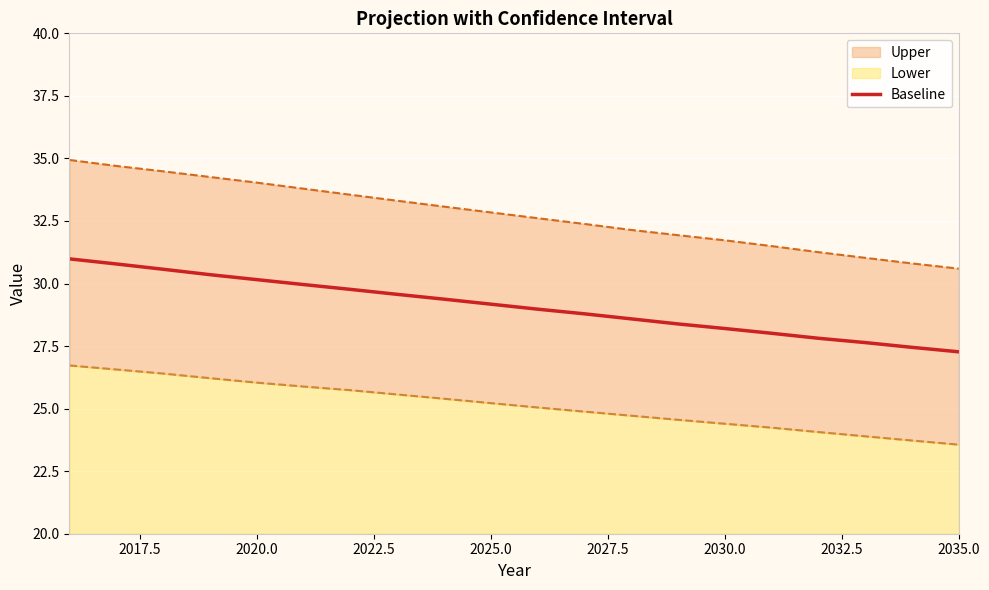

What is the highest value of the Baseline series?

31.0